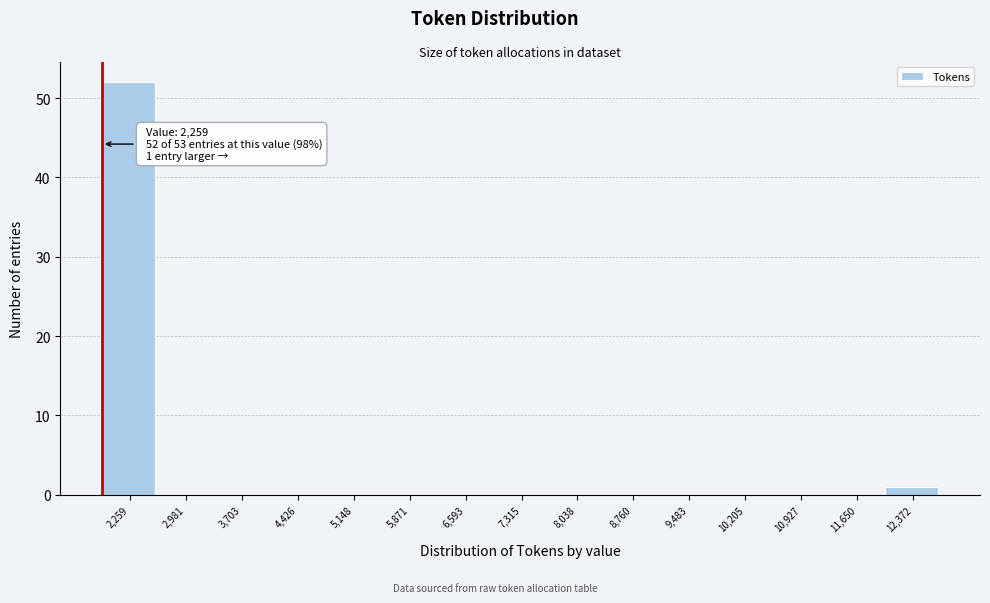

Reading left to right, extract all data points from this chart.

2,259=52	2,981=0	3,703=0	4,426=0	5,148=0	5,871=0	6,593=0	7,315=0	8,038=0	8,760=0	9,483=0	10,205=0	10,927=0	11,650=0	12,372=1